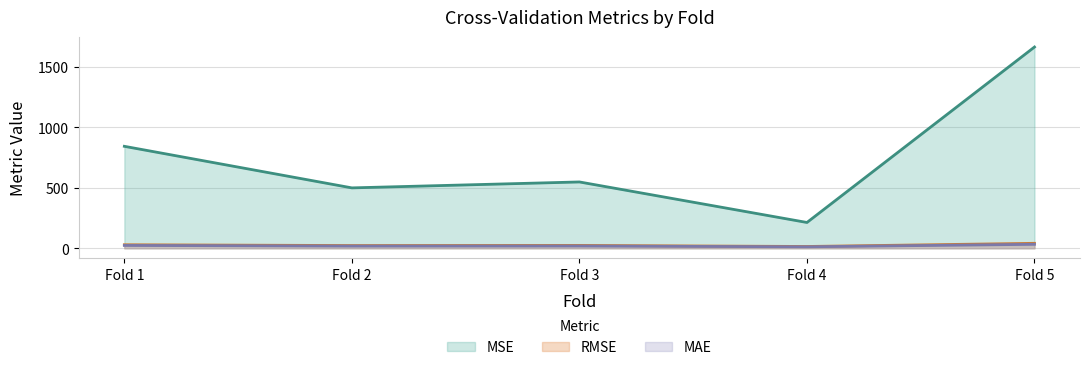

How many lines are shown in the chart?

3